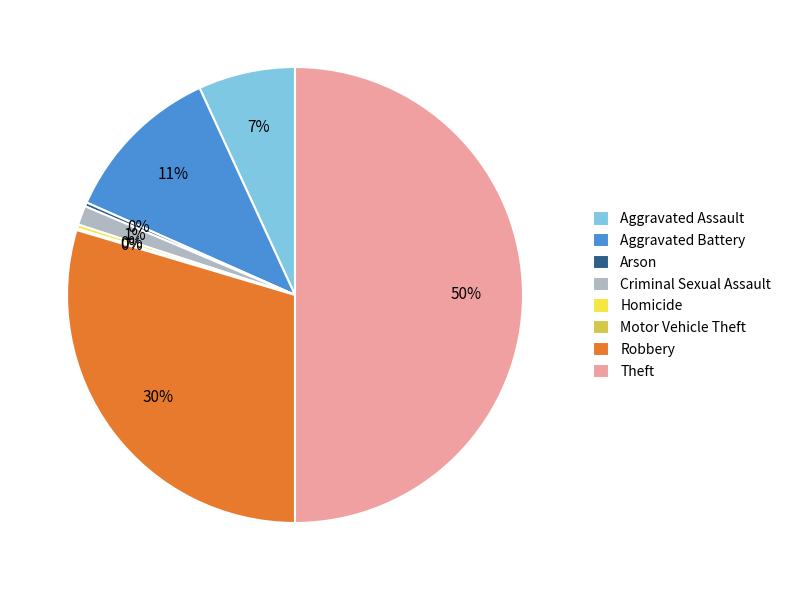

To the nearest percent, what is the average slice percentage?

12%